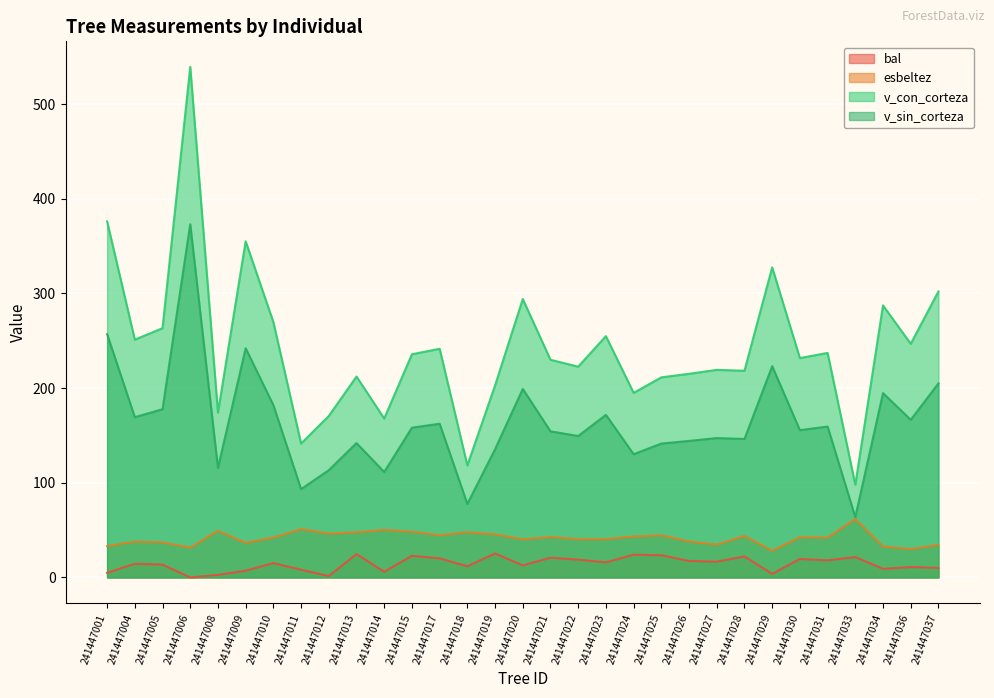

True or false: bal and v_sin_corteza cross at least once.

False